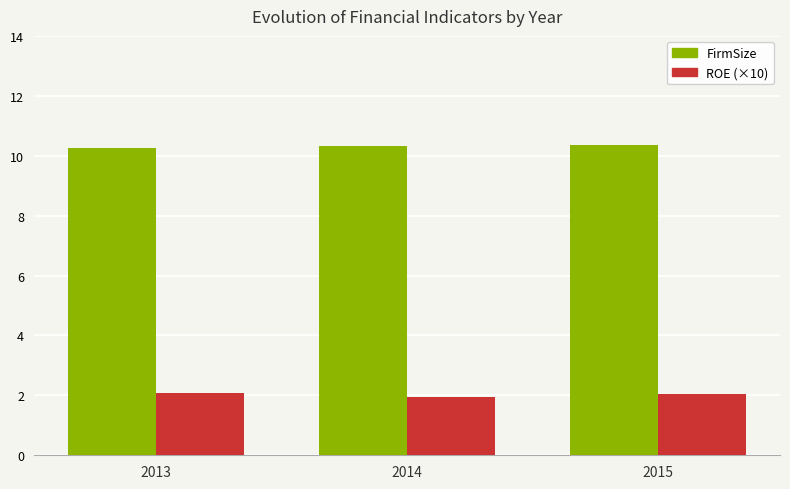

What is the spread (max minus min) of values at 2014?

8.4